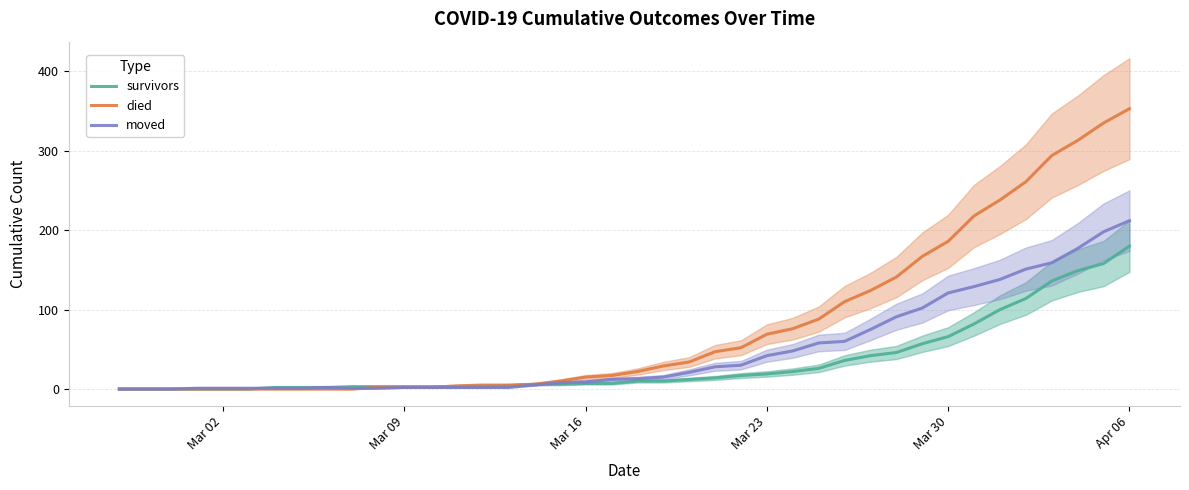

What is the highest value of the survivors series?

180